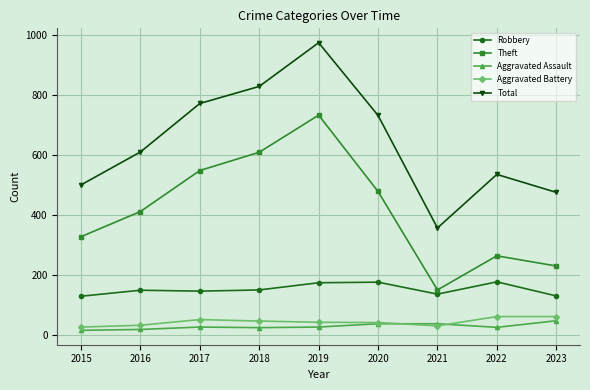

At which label does Total reach its minimum?

2021